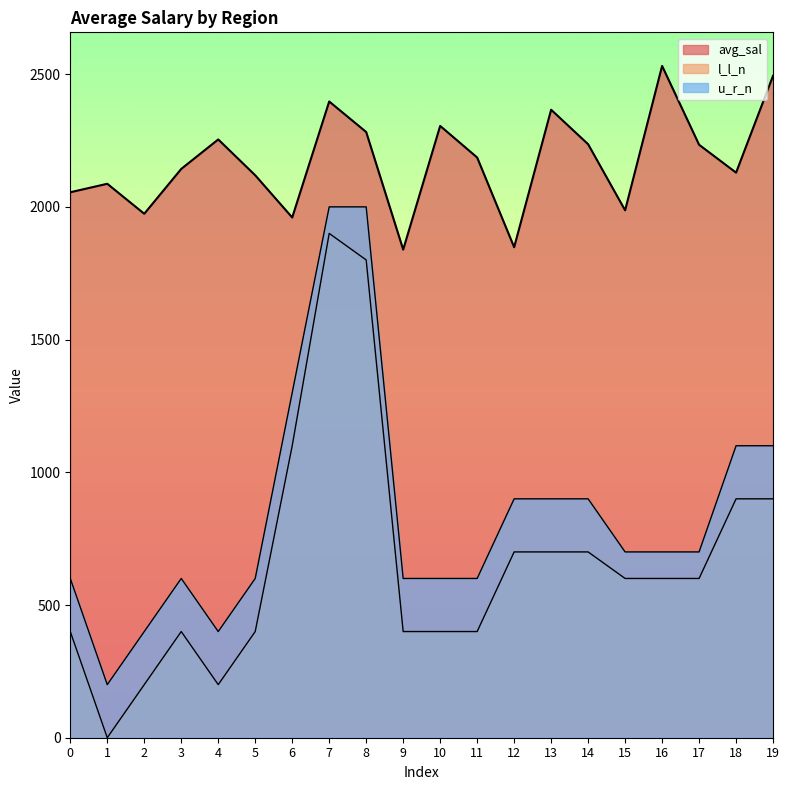

How many categories are shown in the chart?

20